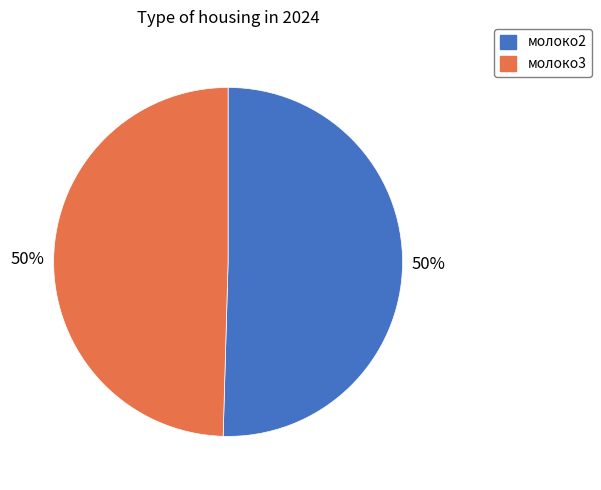

Do молоко2 and молоко3 together represent more than half of the pie?

Yes